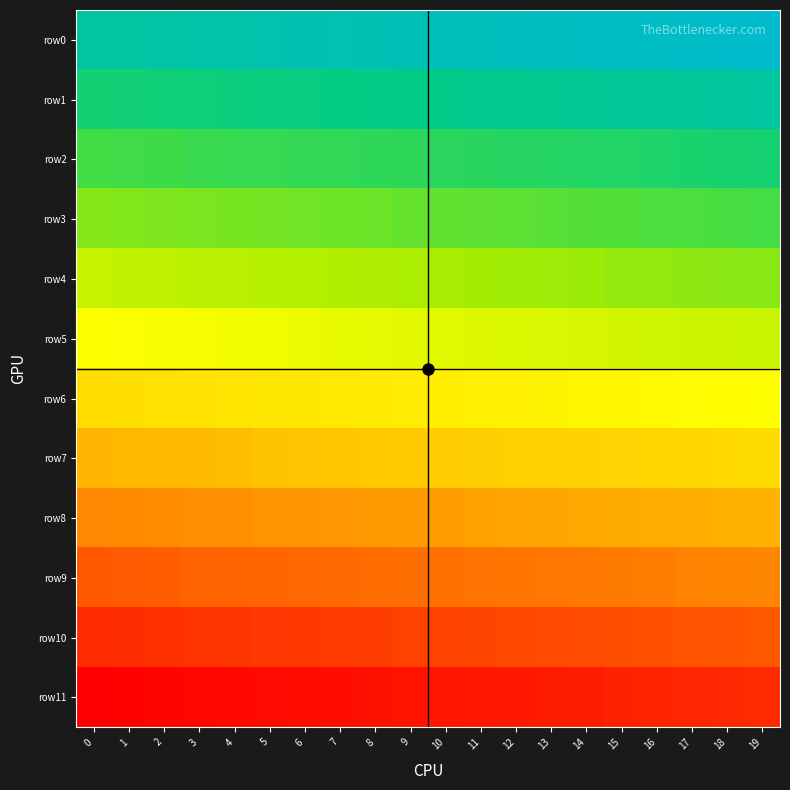

Reading left to right, transcribe all the data shown in this chart.

row0: 0=220	1=221	2=222	3=223	4=224	5=225	6=226	7=227	8=228	9=229	10=230	11=231	12=232	13=233	14=234	15=235	16=236	17=237	18=238	19=239
row1: 0=200	1=201	2=202	3=203	4=204	5=205	6=206	7=207	8=208	9=209	10=210	11=211	12=212	13=213	14=214	15=215	16=216	17=217	18=218	19=219
row2: 0=180	1=181	2=182	3=183	4=184	5=185	6=186	7=187	8=188	9=189	10=190	11=191	12=192	13=193	14=194	15=195	16=196	17=197	18=198	19=199
row3: 0=160	1=161	2=162	3=163	4=164	5=165	6=166	7=167	8=168	9=169	10=170	11=171	12=172	13=173	14=174	15=175	16=176	17=177	18=178	19=179
row4: 0=140	1=141	2=142	3=143	4=144	5=145	6=146	7=147	8=148	9=149	10=150	11=151	12=152	13=153	14=154	15=155	16=156	17=157	18=158	19=159
row5: 0=120	1=121	2=122	3=123	4=124	5=125	6=126	7=127	8=128	9=129	10=130	11=131	12=132	13=133	14=134	15=135	16=136	17=137	18=138	19=139
row6: 0=100	1=101	2=102	3=103	4=104	5=105	6=106	7=107	8=108	9=109	10=110	11=111	12=112	13=113	14=114	15=115	16=116	17=117	18=118	19=119
row7: 0=80	1=81	2=82	3=83	4=84	5=85	6=86	7=87	8=88	9=89	10=90	11=91	12=92	13=93	14=94	15=95	16=96	17=97	18=98	19=99
row8: 0=60	1=61	2=62	3=63	4=64	5=65	6=66	7=67	8=68	9=69	10=70	11=71	12=72	13=73	14=74	15=75	16=76	17=77	18=78	19=79
row9: 0=40	1=41	2=42	3=43	4=44	5=45	6=46	7=47	8=48	9=49	10=50	11=51	12=52	13=53	14=54	15=55	16=56	17=57	18=58	19=59
row10: 0=20	1=21	2=22	3=23	4=24	5=25	6=26	7=27	8=28	9=29	10=30	11=31	12=32	13=33	14=34	15=35	16=36	17=37	18=38	19=39
row11: 0=0	1=1	2=2	3=3	4=4	5=5	6=6	7=7	8=8	9=9	10=10	11=11	12=12	13=13	14=14	15=15	16=16	17=17	18=18	19=19